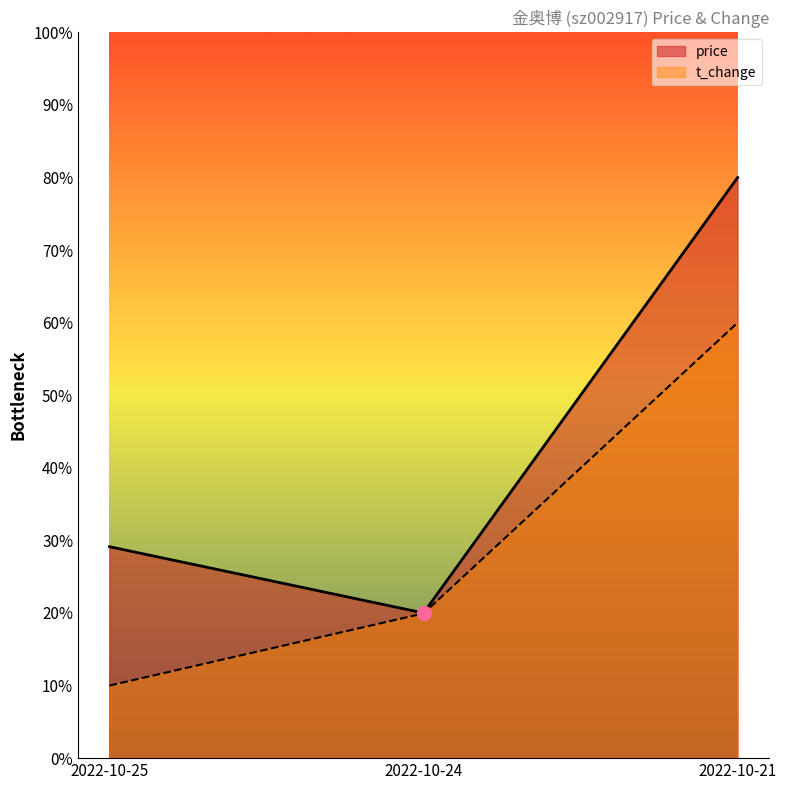

Reading left to right, transcribe all the data shown in this chart.

price: 29.1	20.0	80.0
t_change: 10.0	19.9	60.0